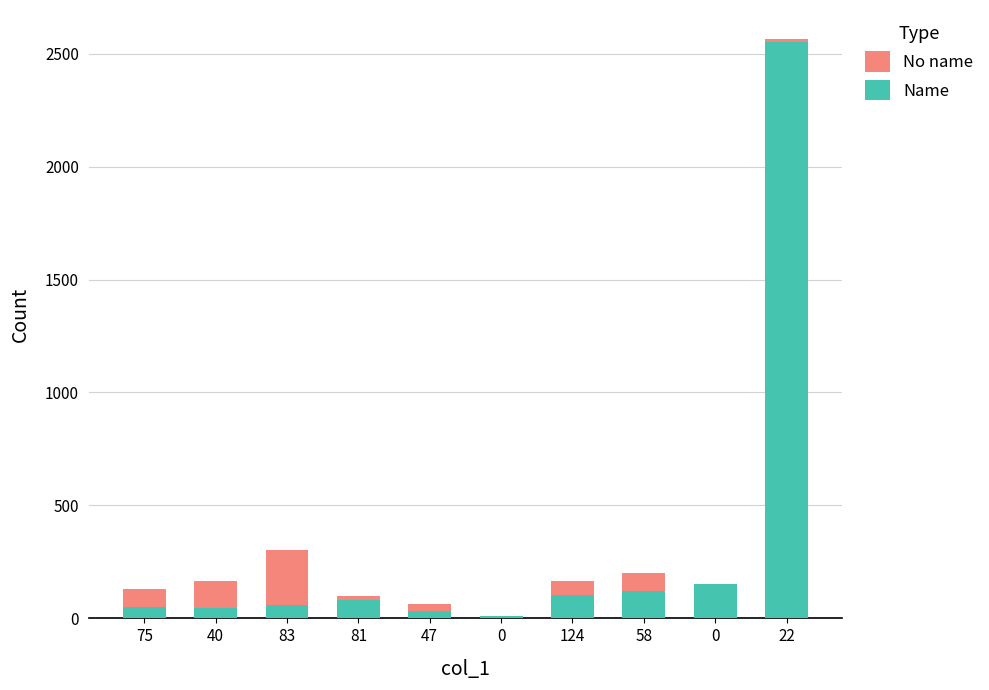

Between 0 and 40, which is larger?

40